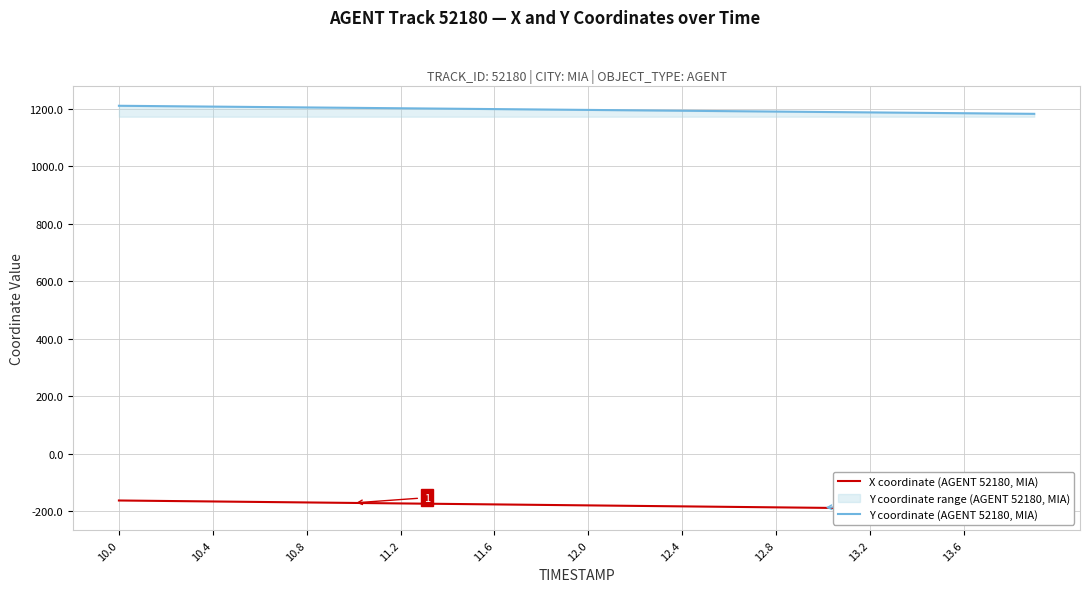

What is the highest value of the Y coordinate (AGENT 52180, MIA) series?

1209.8